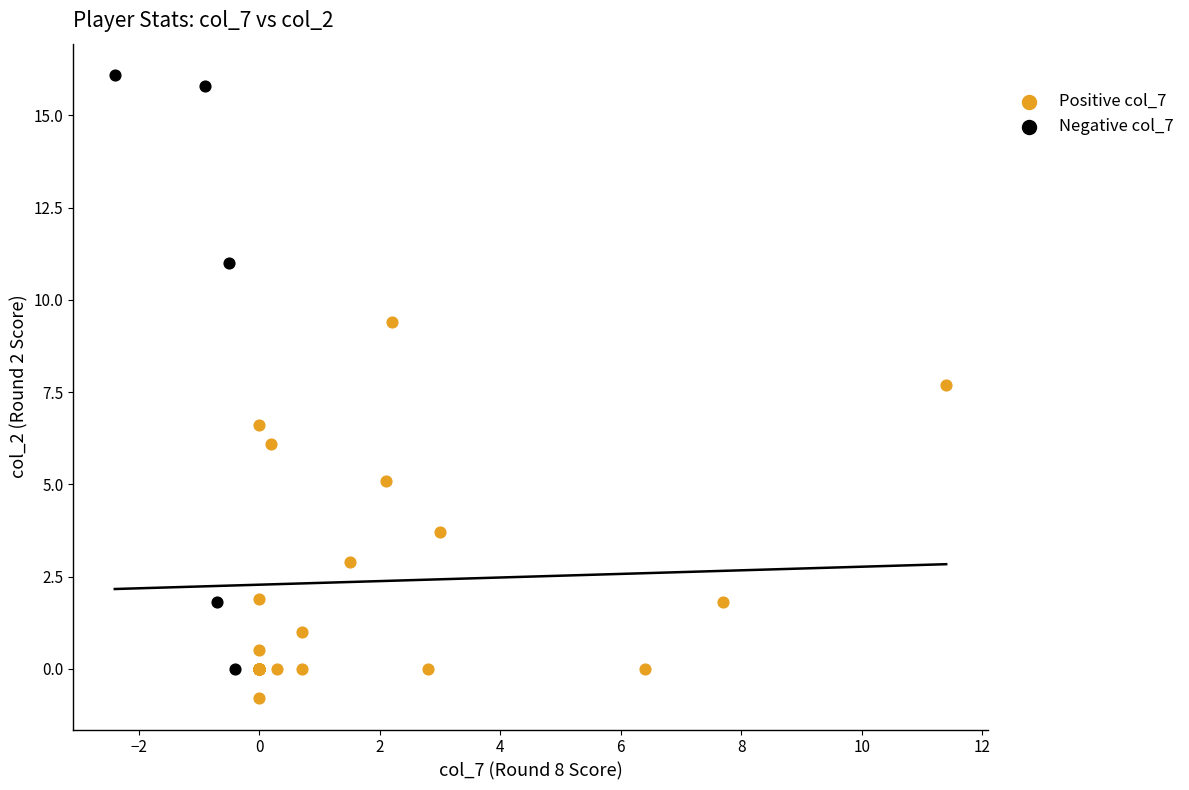

Which series reaches the minimum Y coordinate?

Positive col_7